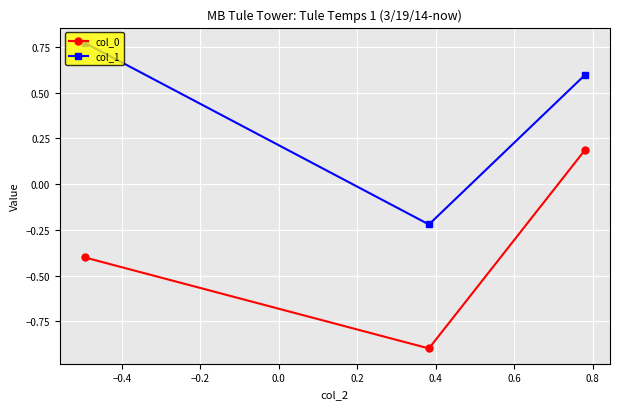

Does the chart display data point markers on the line(s)?

Yes